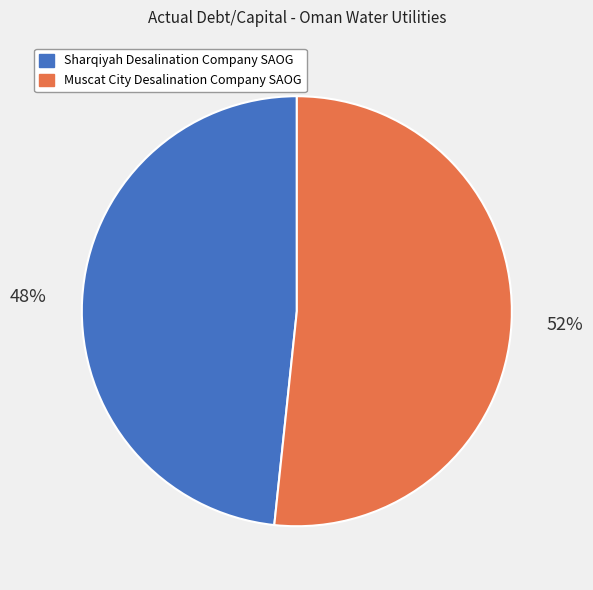

To the nearest percent, what is the average slice percentage?

50%